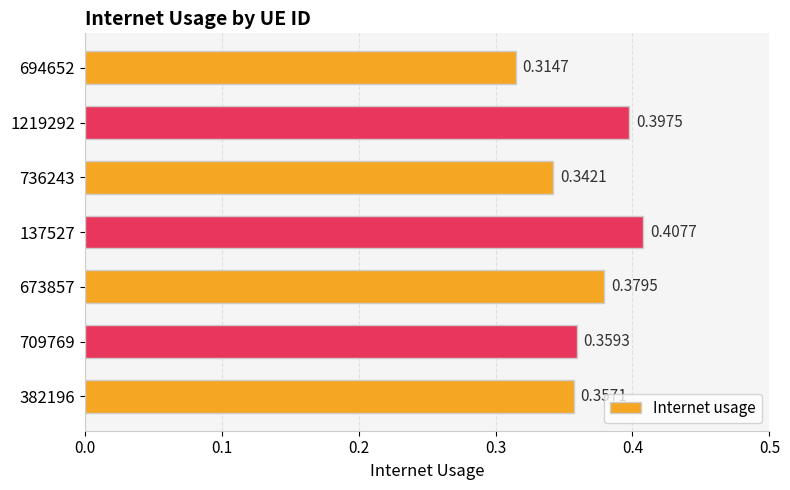

What is the sum of the values at 736243 and 1219292?

0.7